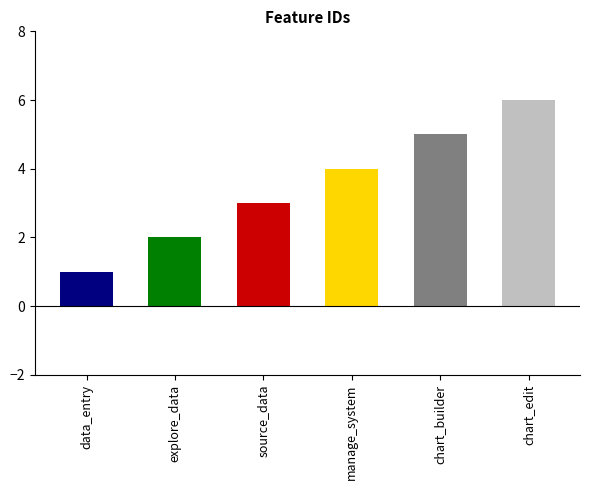

Reading right to left, list all the values displayed in this chart.

chart_edit=6	chart_builder=5	manage_system=4	source_data=3	explore_data=2	data_entry=1